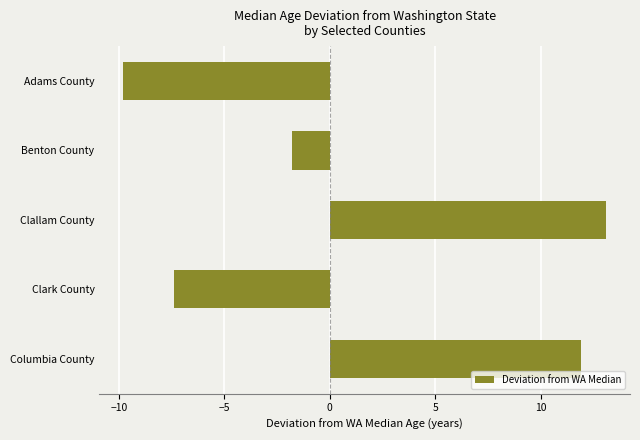

List the labels in order of value, largest first.

Clallam County, Columbia County, Benton County, Clark County, Adams County